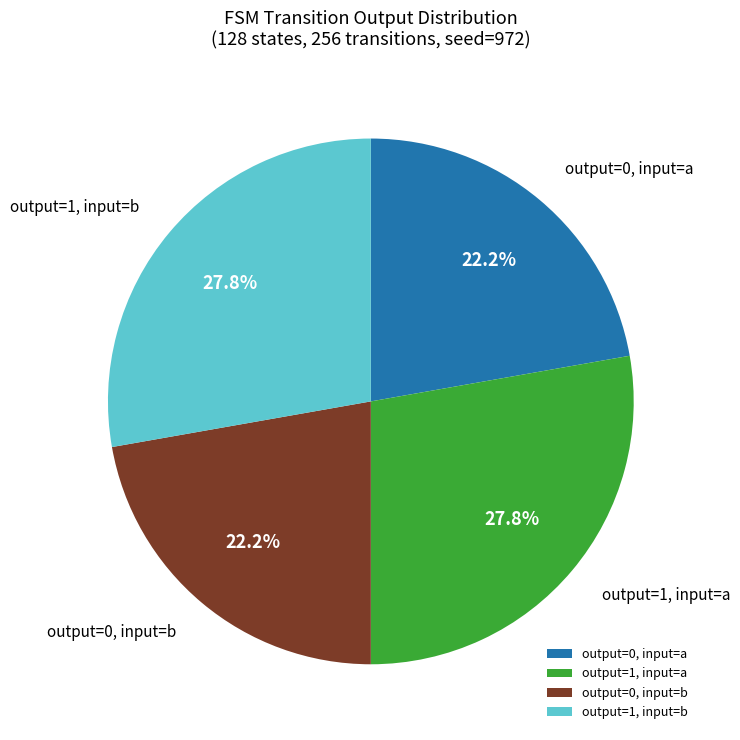

What portion of the pie excludes output=0, input=b?

77.8%